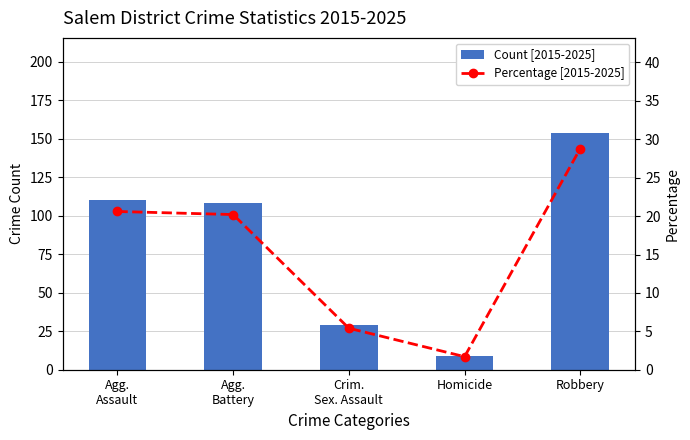

Reading right to left, extract all data points from this chart.

Count [2015-2025]: Robbery=154.0	Homicide=9.0	Crim.
Sex. Assault=29.0	Agg.
Battery=108.0	Agg.
Assault=110.0
Percentage [2015-2025]: Robbery=28.8	Homicide=1.7	Crim.
Sex. Assault=5.4	Agg.
Battery=20.2	Agg.
Assault=20.6